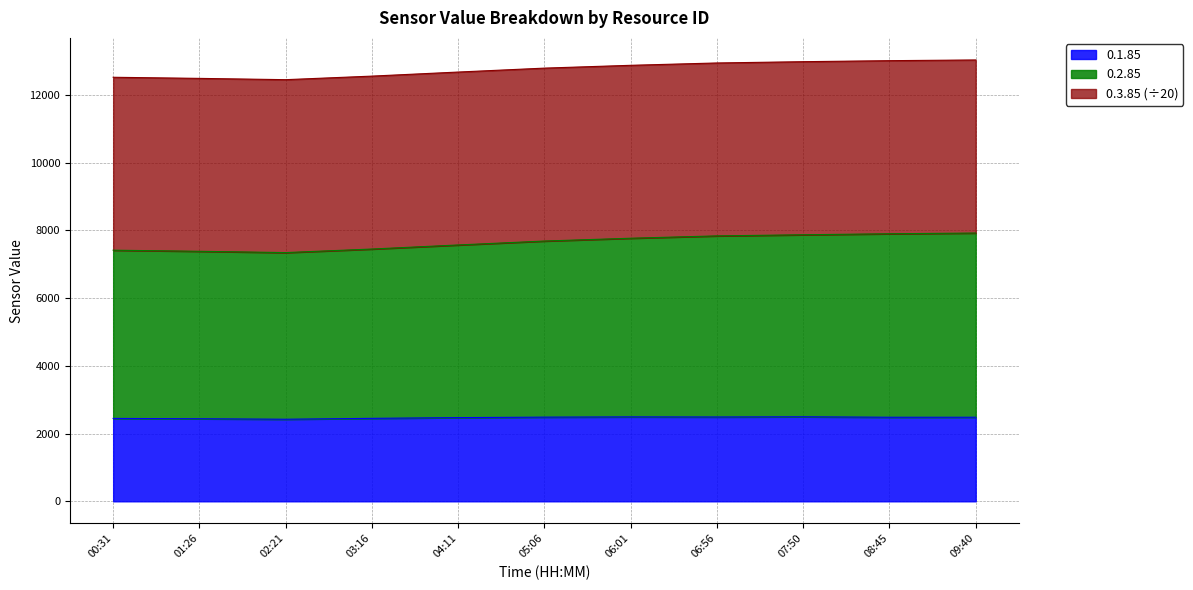

True or false: 0.2.85 and 0.1.85 cross at least once.

False